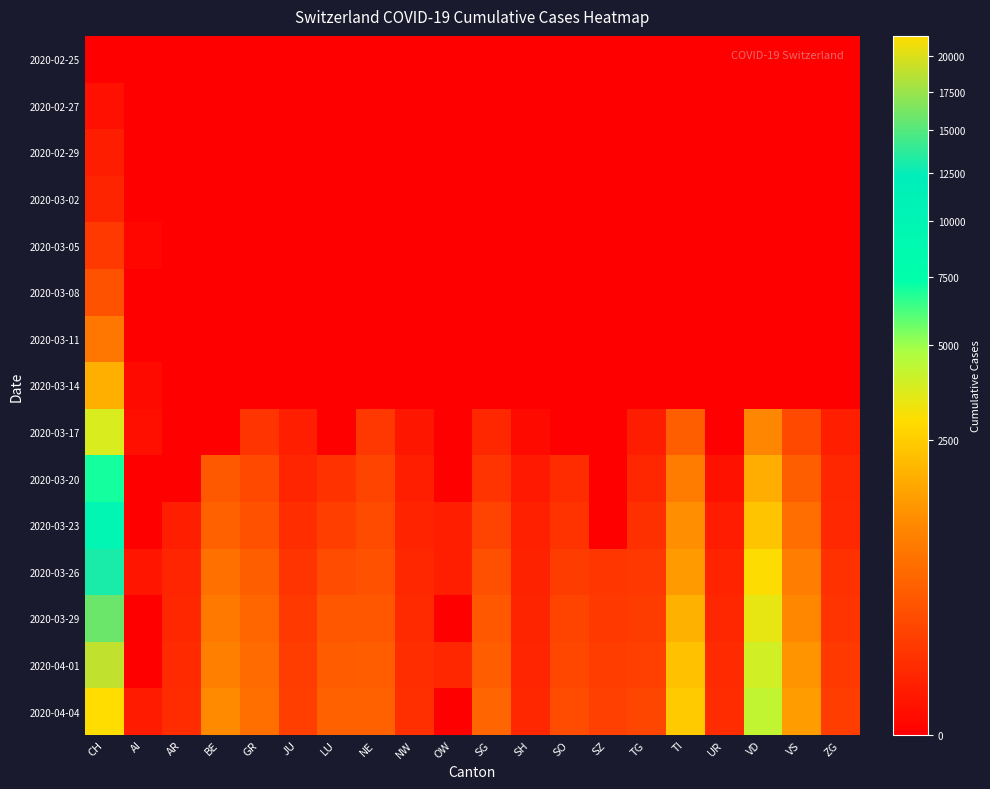

Rank the series at CH from highest to lowest value.

2020-04-04, 2020-04-01, 2020-03-29, 2020-03-26, 2020-03-23, 2020-03-20, 2020-03-17, 2020-03-14, 2020-03-11, 2020-03-08, 2020-03-05, 2020-03-02, 2020-02-29, 2020-02-27, 2020-02-25